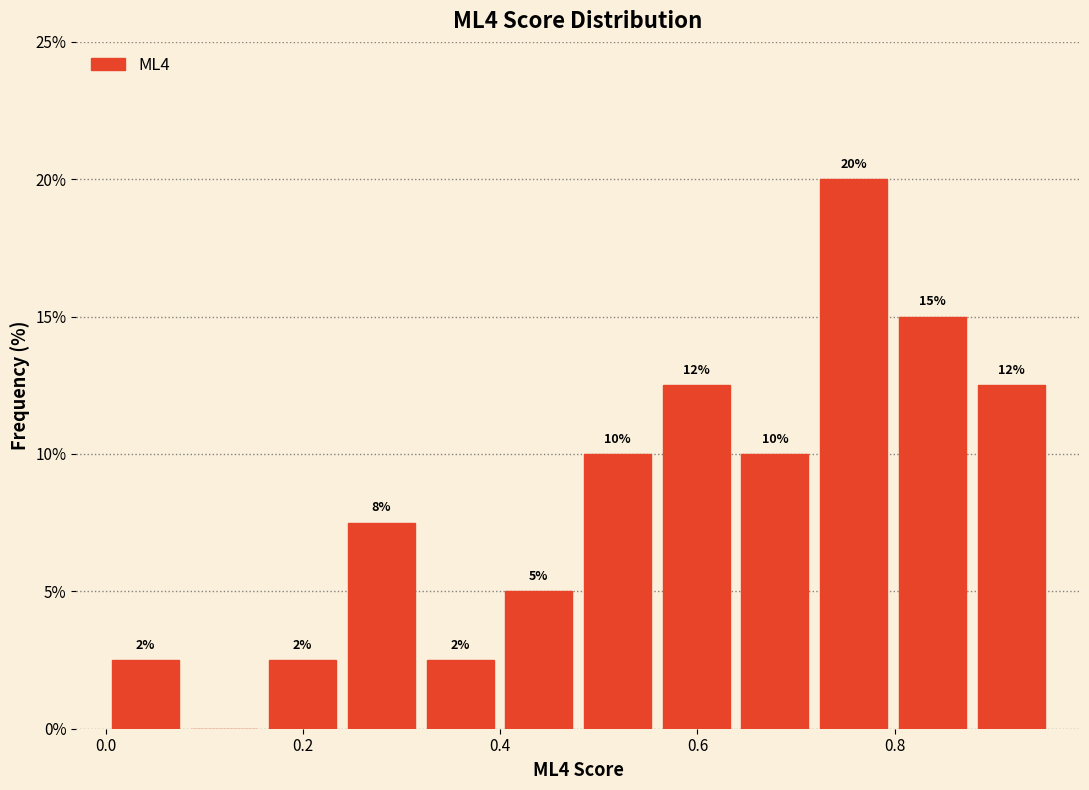

Read against the x-axis, roughly where is the centre of the tallest bar?

0.76